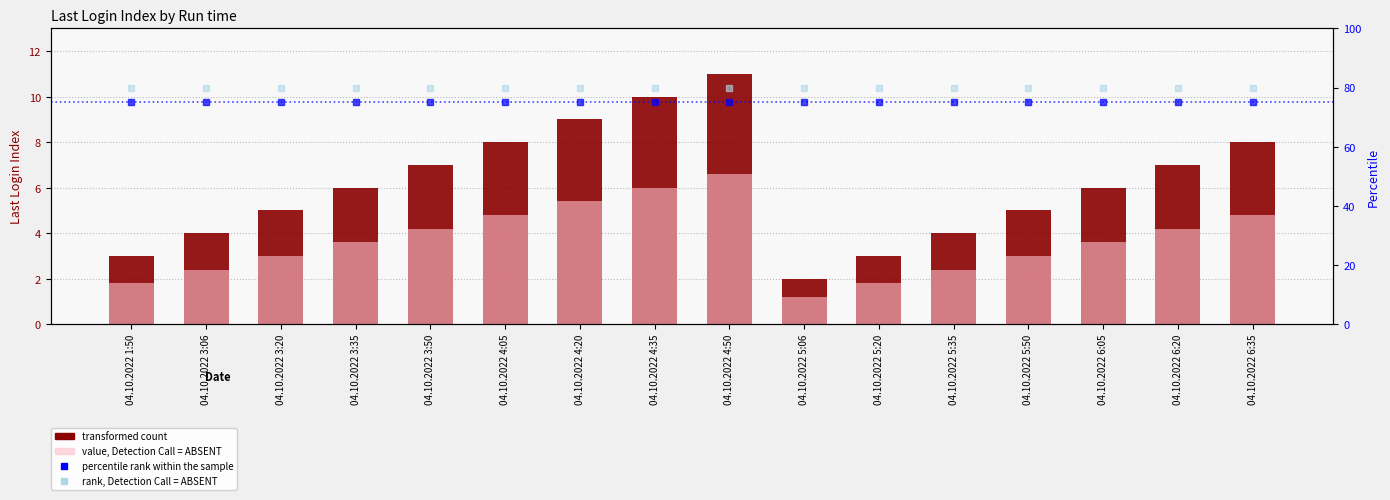

Which series changed the most between 04.10.2022 4:50 and 04.10.2022 5:35?

transformed count